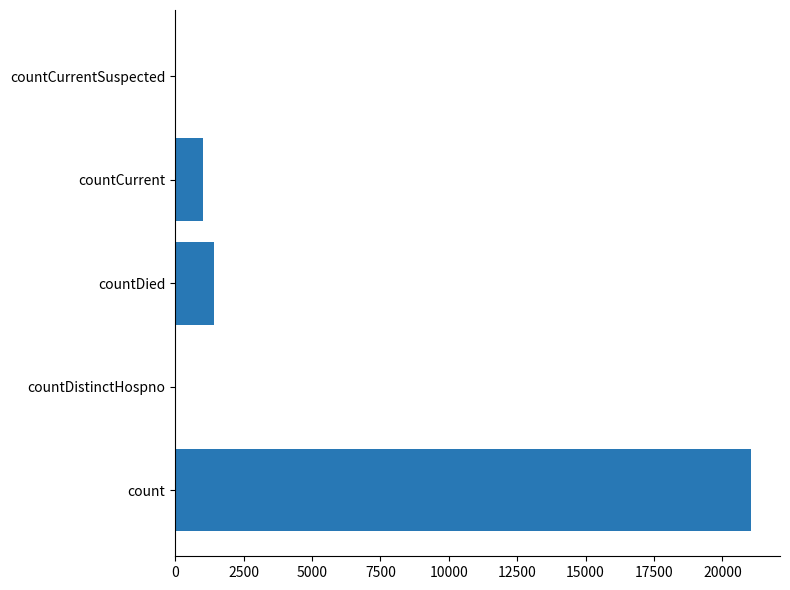

Which has a higher value, count or countDistinctHospno?

count